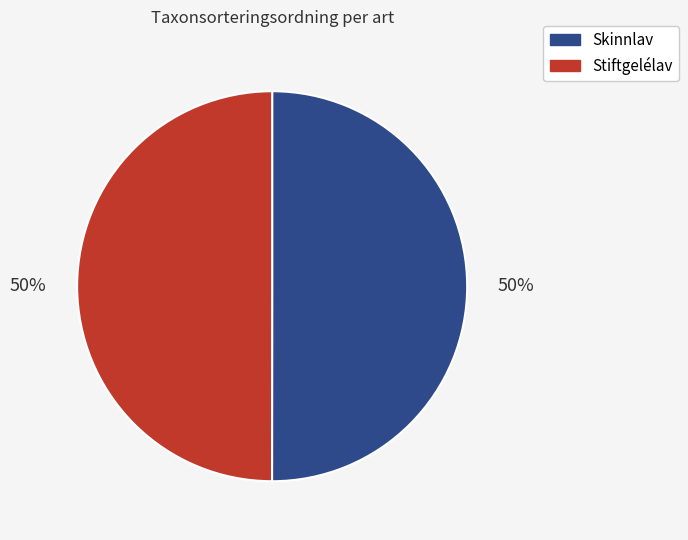

How many slices are in this pie chart?

2